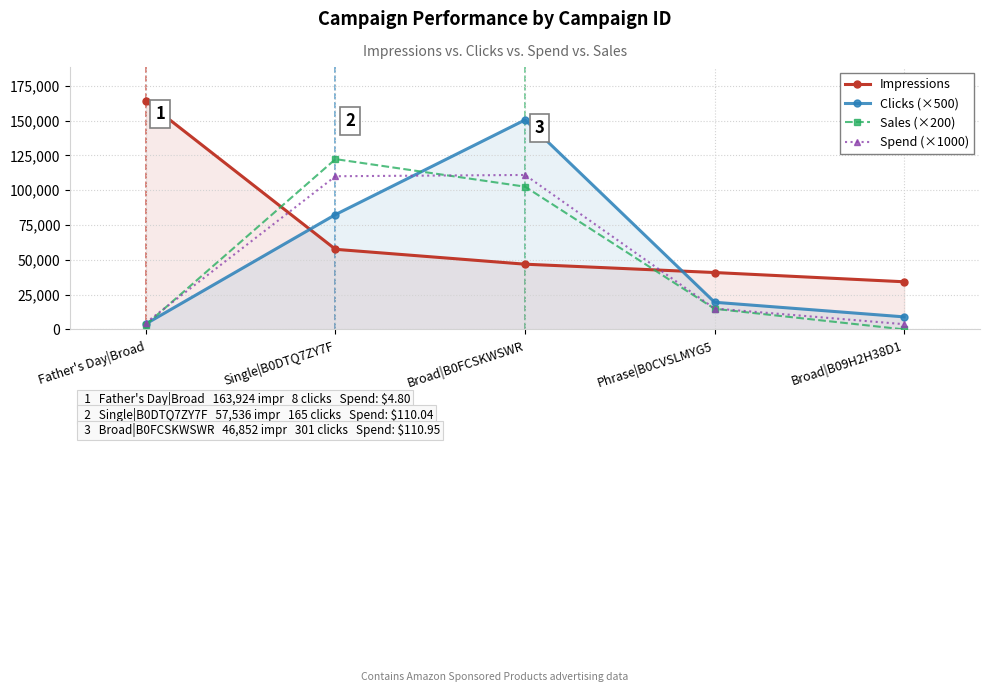

Reading right to left, list all the values displayed in this chart.

Impressions: Broad|B09H2H38D1=34213.0	Phrase|B0CVSLMYG5=40859.0	Broad|B0FCSKWSWR=46852.0	Single|B0DTQ7ZY7F=57536.0	Father's Day|Broad=163924.0
Clicks (×500): Broad|B09H2H38D1=9000.0	Phrase|B0CVSLMYG5=19500.0	Broad|B0FCSKWSWR=150500.0	Single|B0DTQ7ZY7F=82500.0	Father's Day|Broad=4000.0
Sales (×200): Broad|B09H2H38D1=0.0	Phrase|B0CVSLMYG5=14792.0	Broad|B0FCSKWSWR=102542.0	Single|B0DTQ7ZY7F=122328.0	Father's Day|Broad=3398.0
Spend (×1000): Broad|B09H2H38D1=3740.0	Phrase|B0CVSLMYG5=15010.0	Broad|B0FCSKWSWR=110950.0	Single|B0DTQ7ZY7F=110040.0	Father's Day|Broad=4800.0